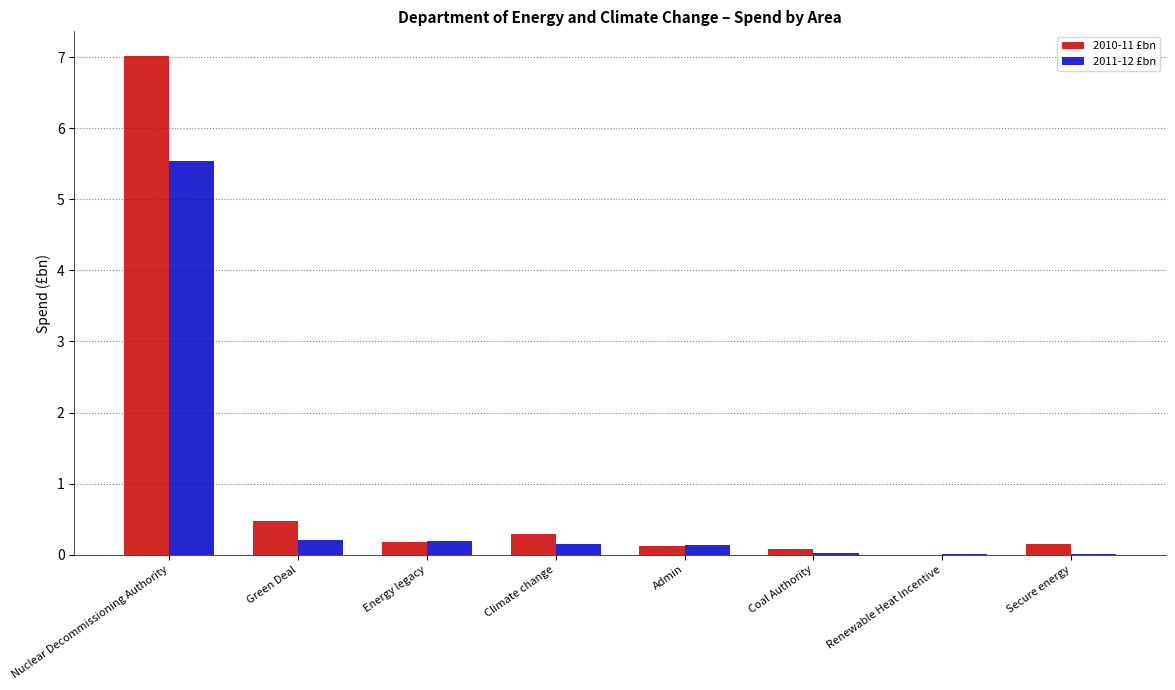

At which label does 2010-11 £bn reach its peak?

Nuclear Decommissioning Authority